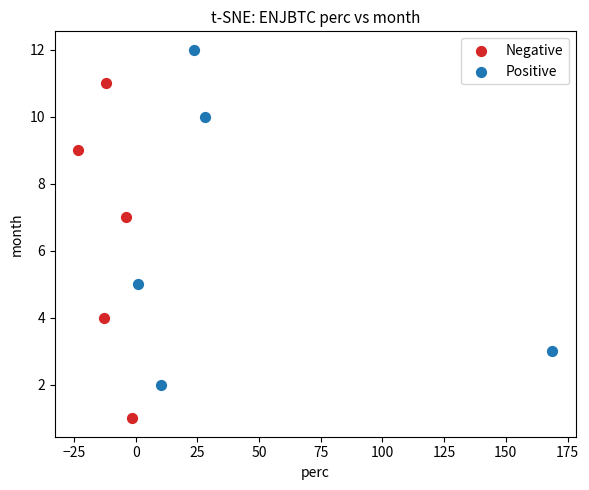

Which series contains the lowest Y value?

Negative